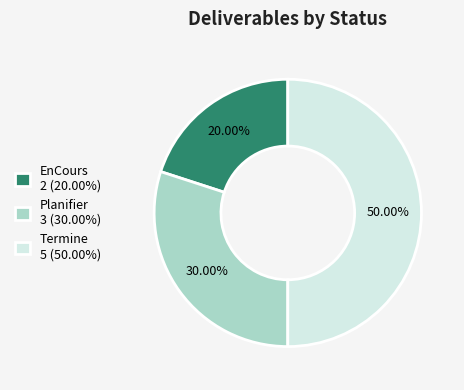

Which slice is the smallest?

EnCours